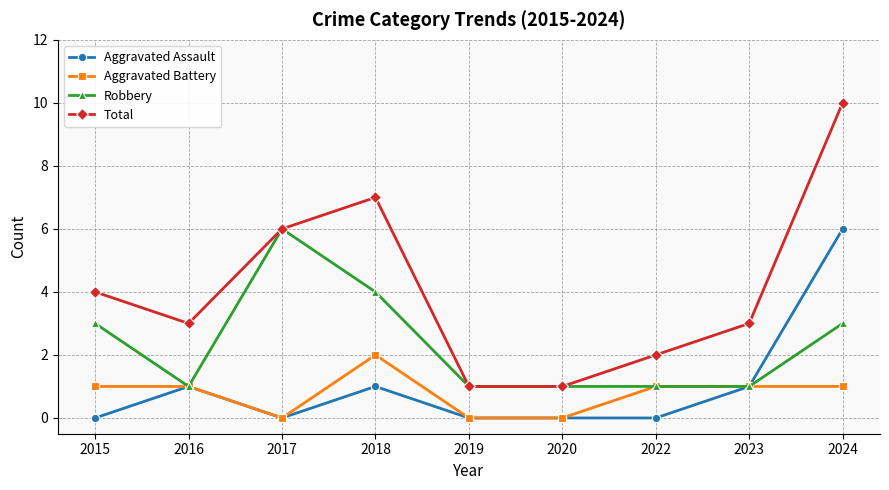

True or false: Robbery has a value of 2 at 2023.

False